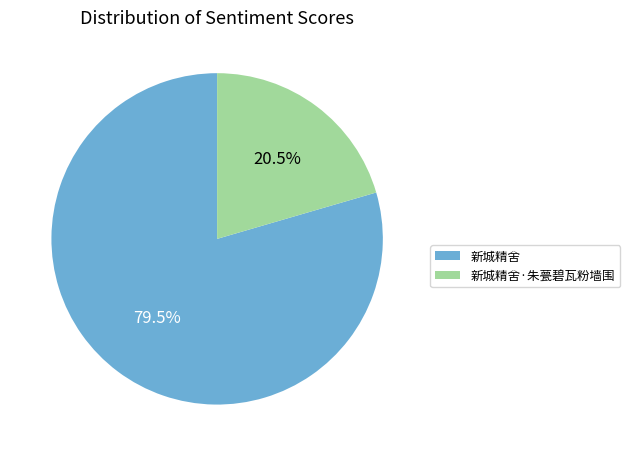

What is the ratio of the value at 新城精舍 to the value at 新城精舍·朱甍碧瓦粉墙围?

3.9